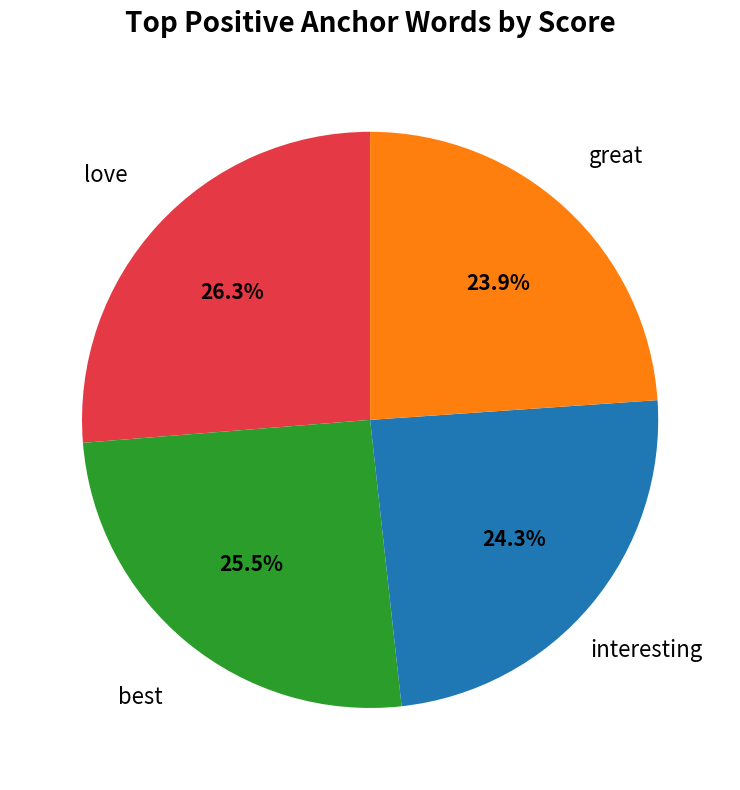

What is the total percentage of great and love?

50.2%